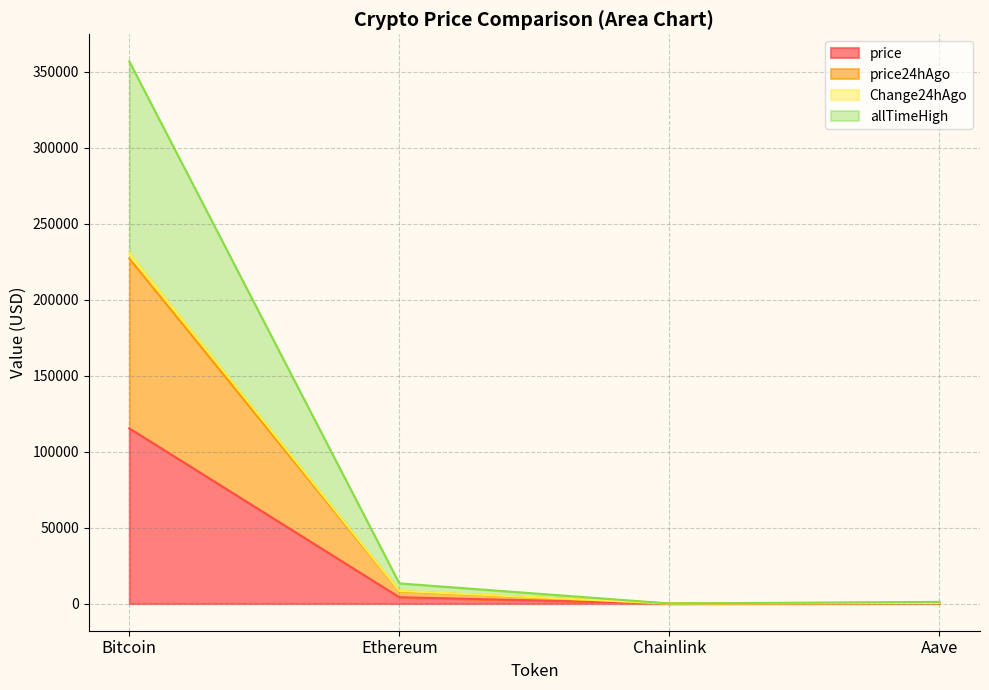

At which category is the sum across all series the highest?

Bitcoin